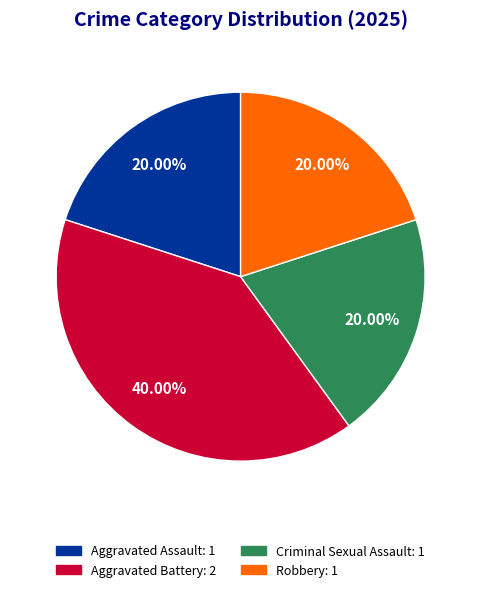

Does Robbery: 1 represent more than half of the total?

No